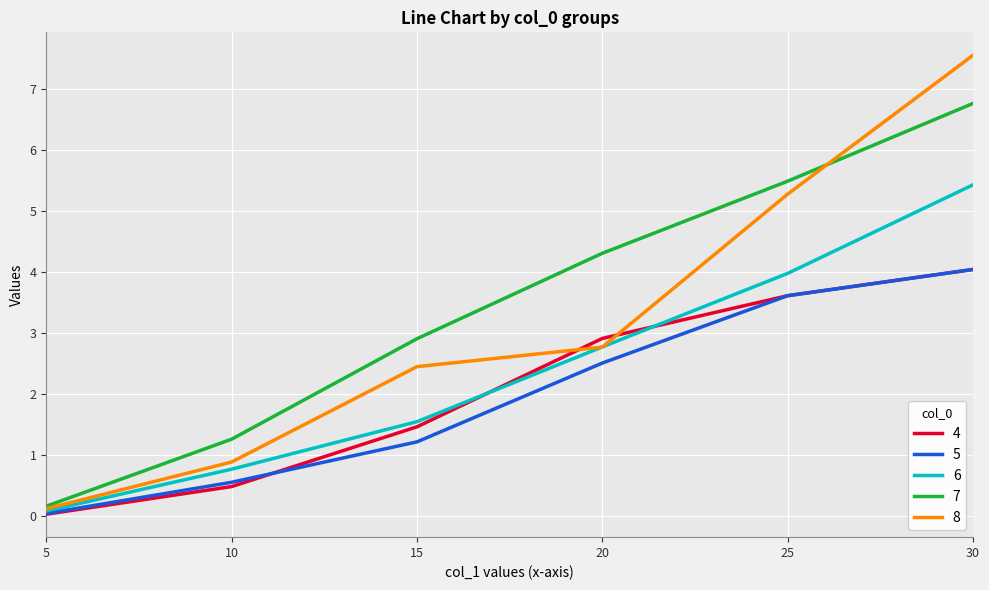

Where is 7 nearest to the value 3?

15